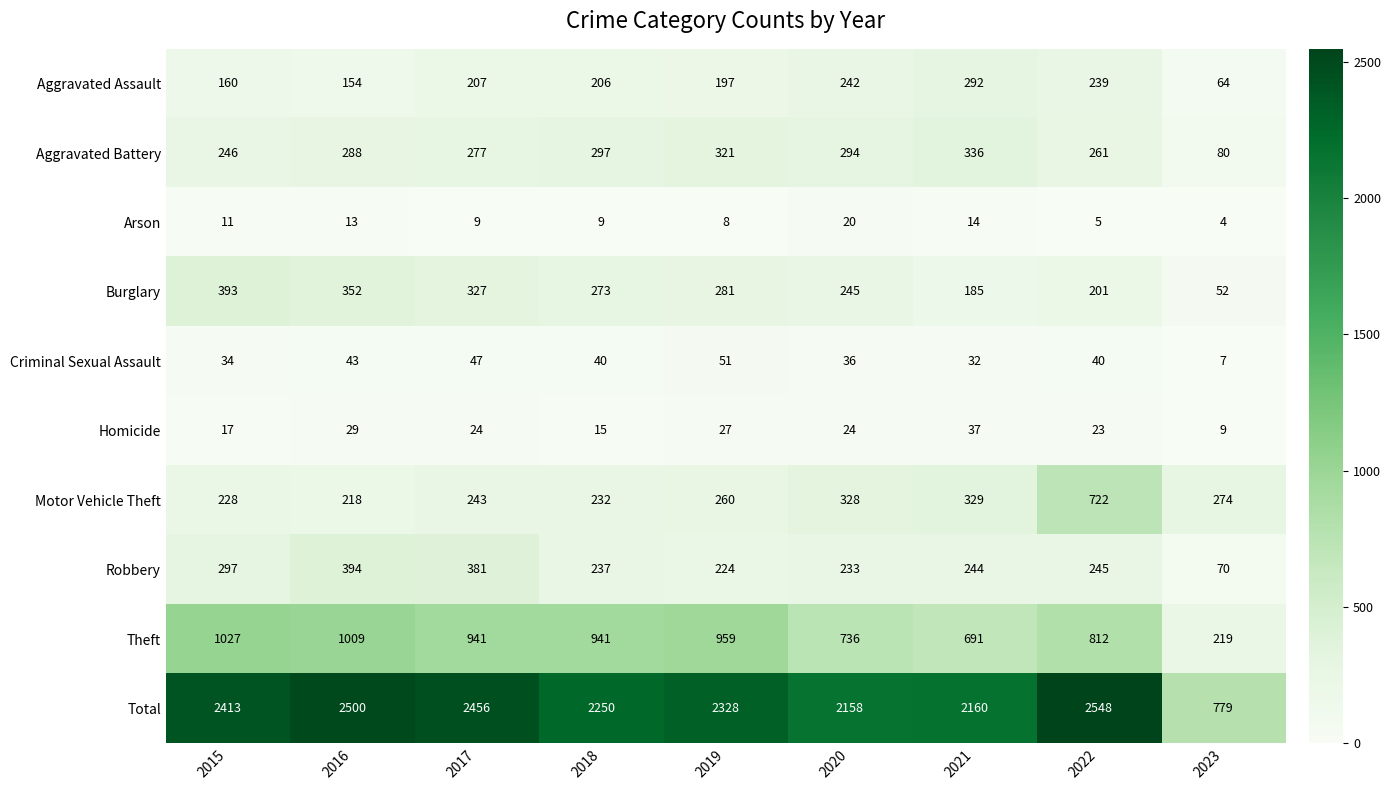

The Motor Vehicle Theft series shows 118 at 2016. True or false?

False